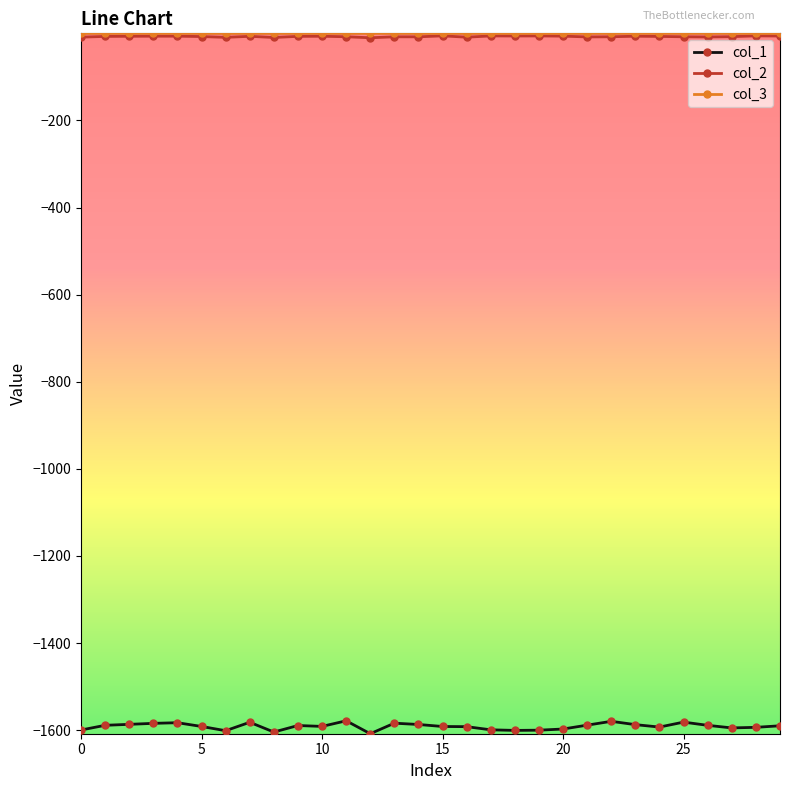

What is the smallest value displayed?

-1608.3